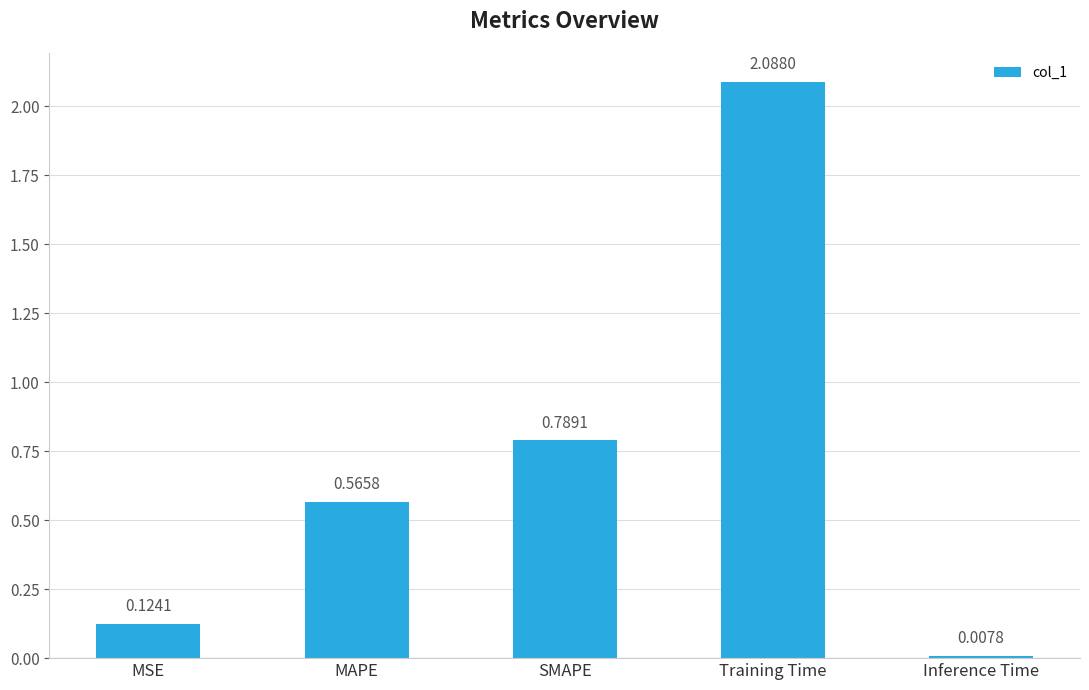

Rank the categories by value from lowest to highest.

Inference Time, MSE, MAPE, SMAPE, Training Time